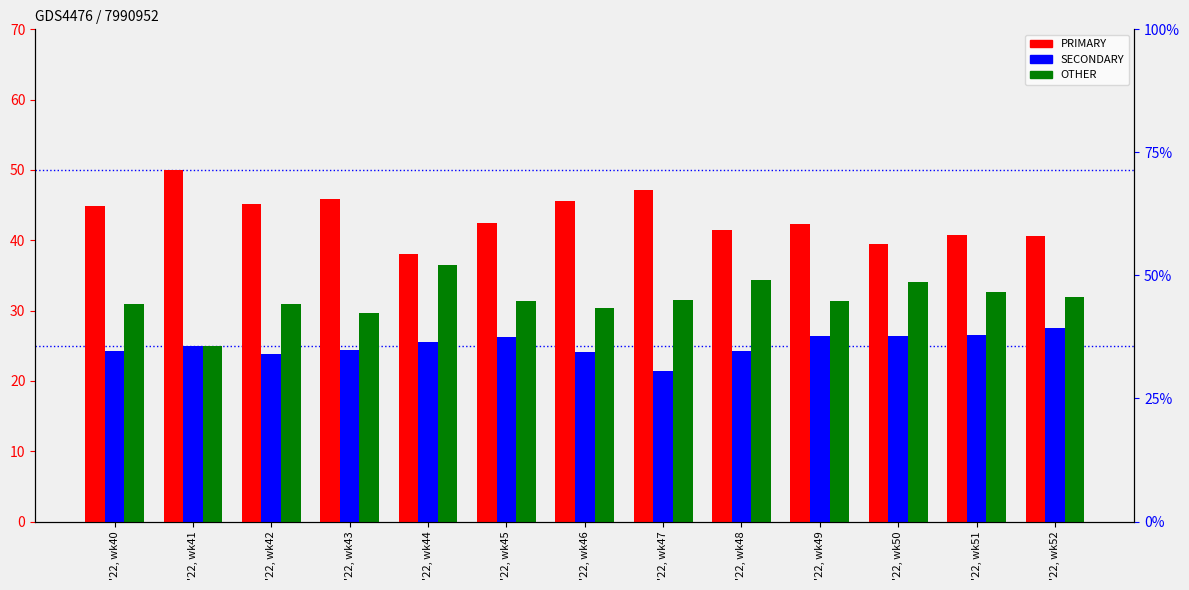

What is the maximum value shown in the chart?

50.0